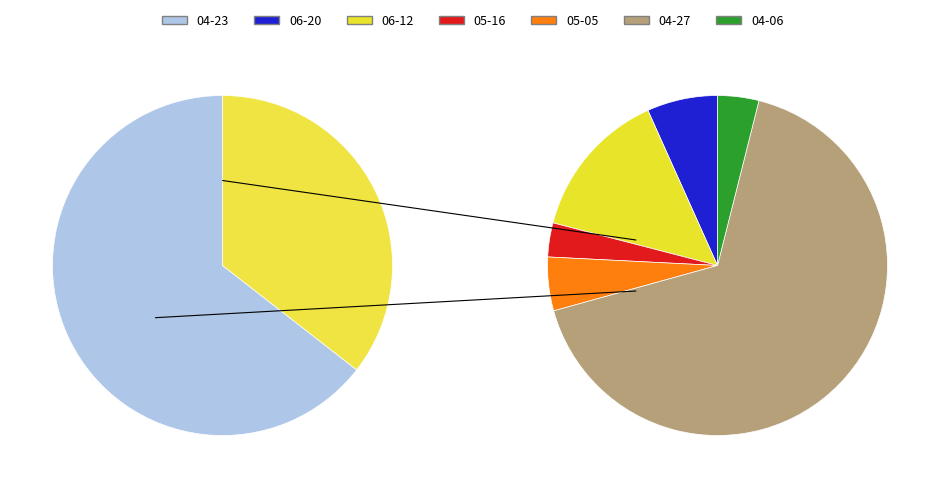

How many segments does this pie chart have?

7